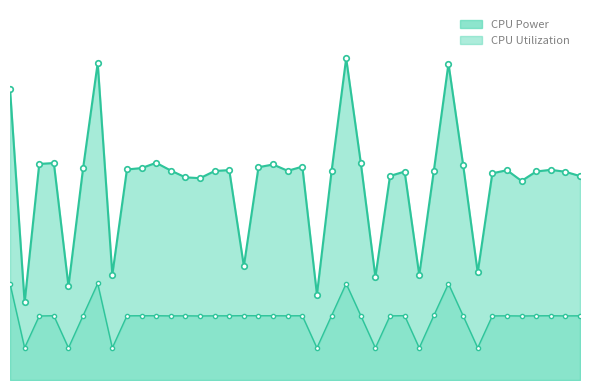

What is the sum of all CPU Power line values?

5.9